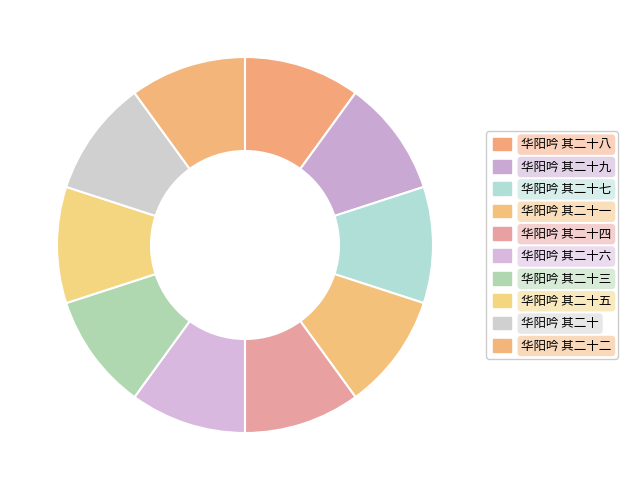

To the nearest percent, what is the average slice percentage?

10%